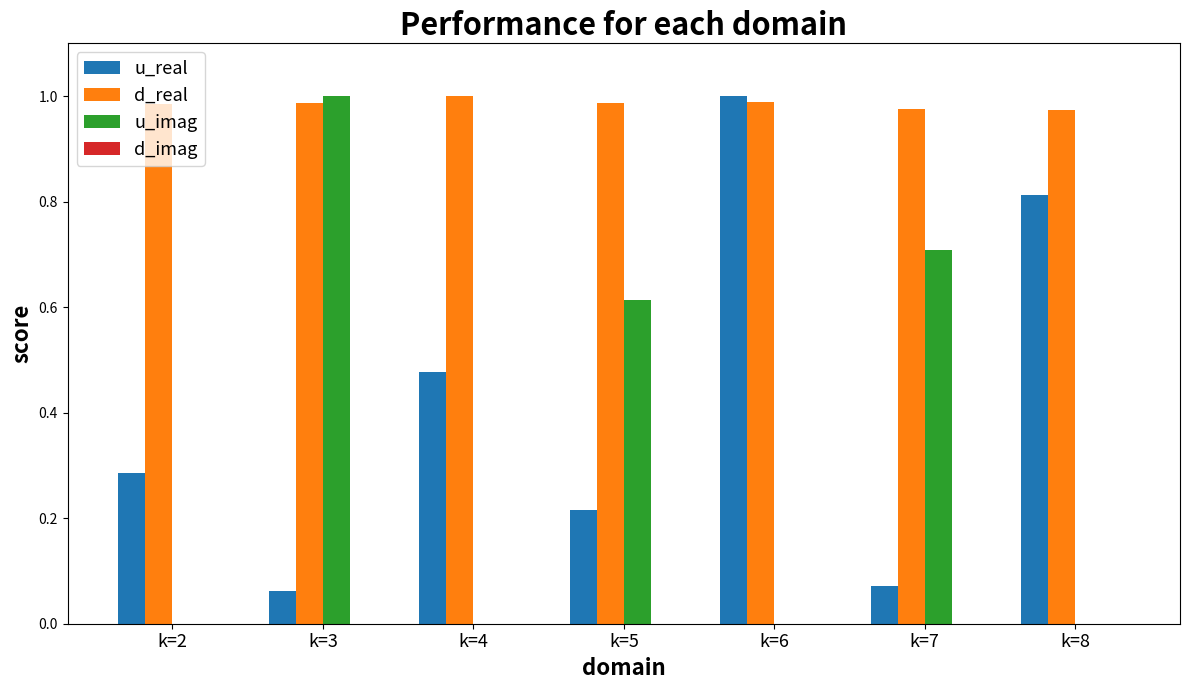

Are the bars grouped side by side (vs. stacked)?

Yes